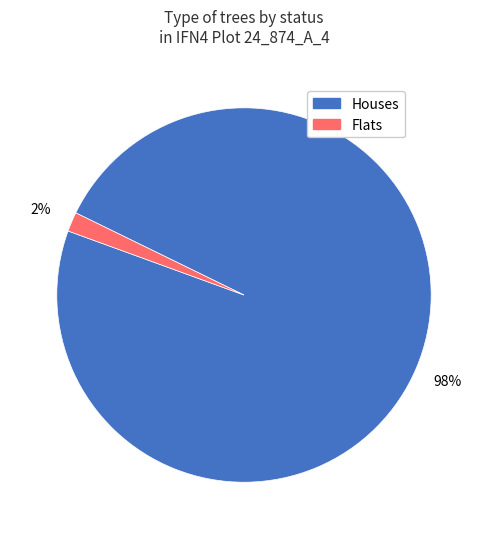

To the nearest percent, what is the average slice percentage?

50%